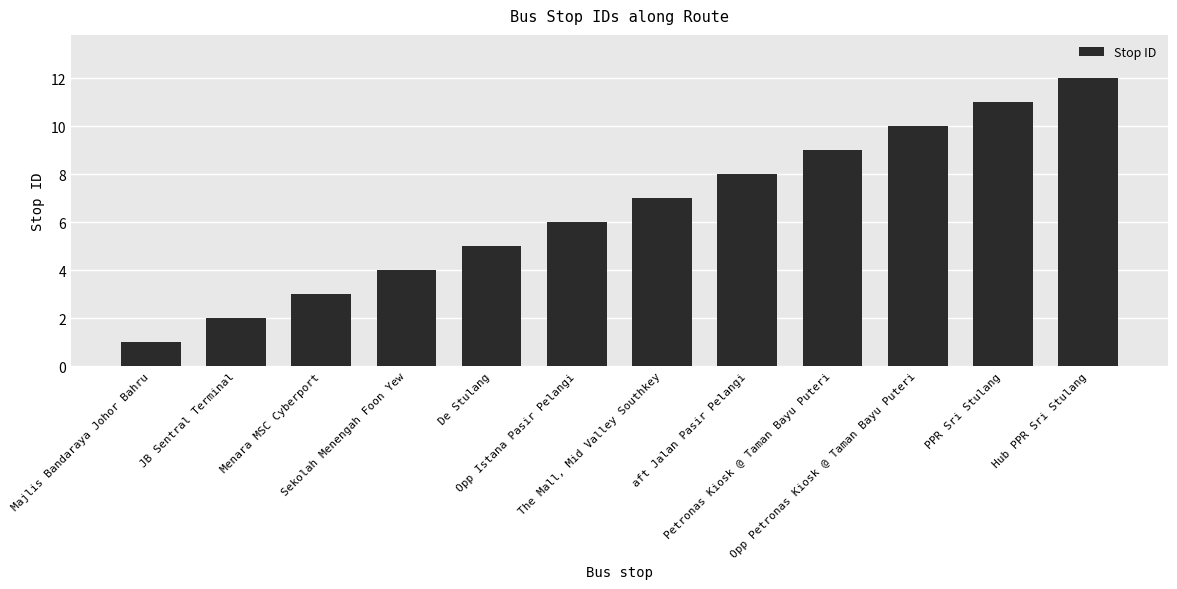

Are the bars horizontal?

No